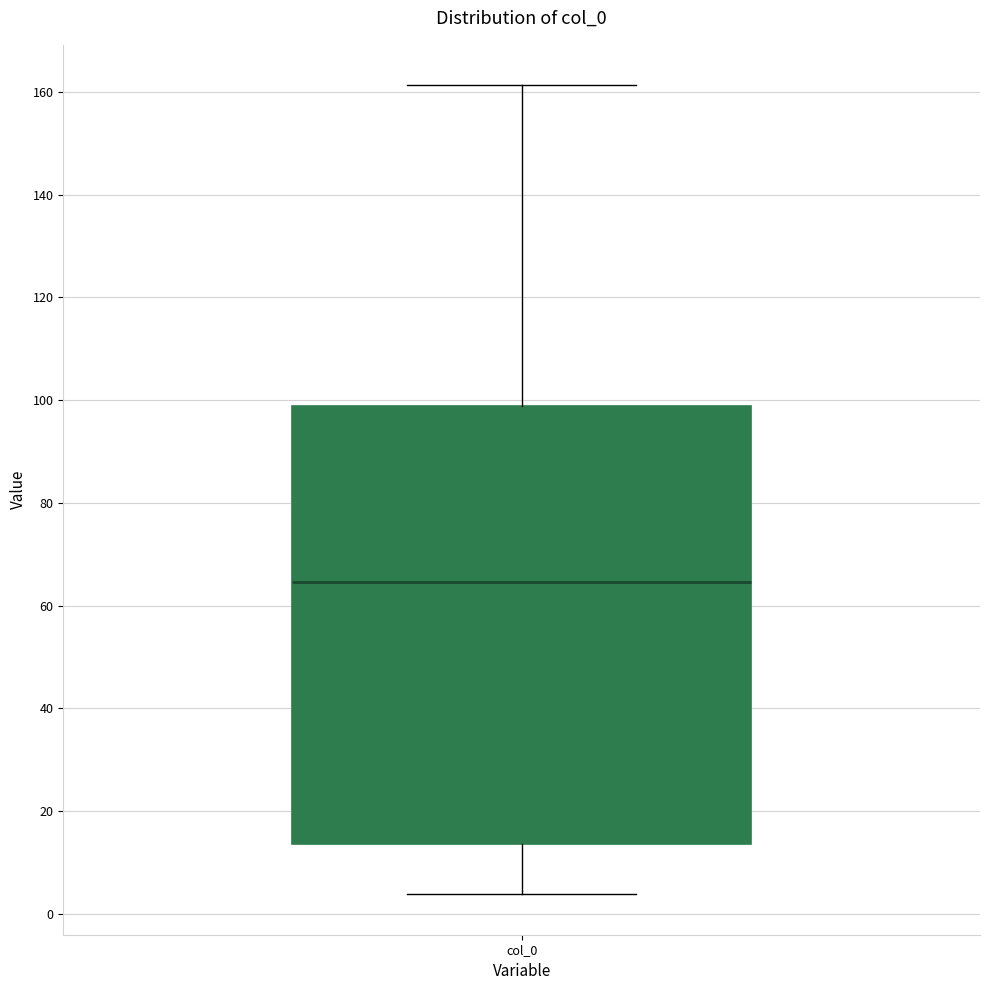

Transcribe this box plot: give where the median line is, the range the box spans, and where the two whiskers end, as read against the y-axis. The values are not printed on the chart, so give them approximately, as read against the axis.

median 64, box 14 to 98, whiskers 4 to 162